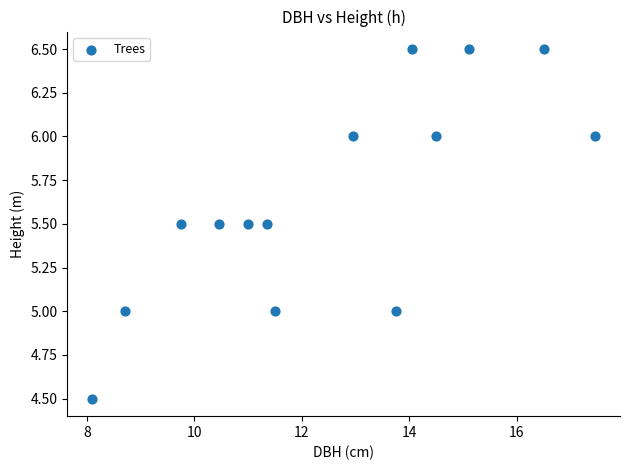

What is the range of X values (max minus min)?

9.3